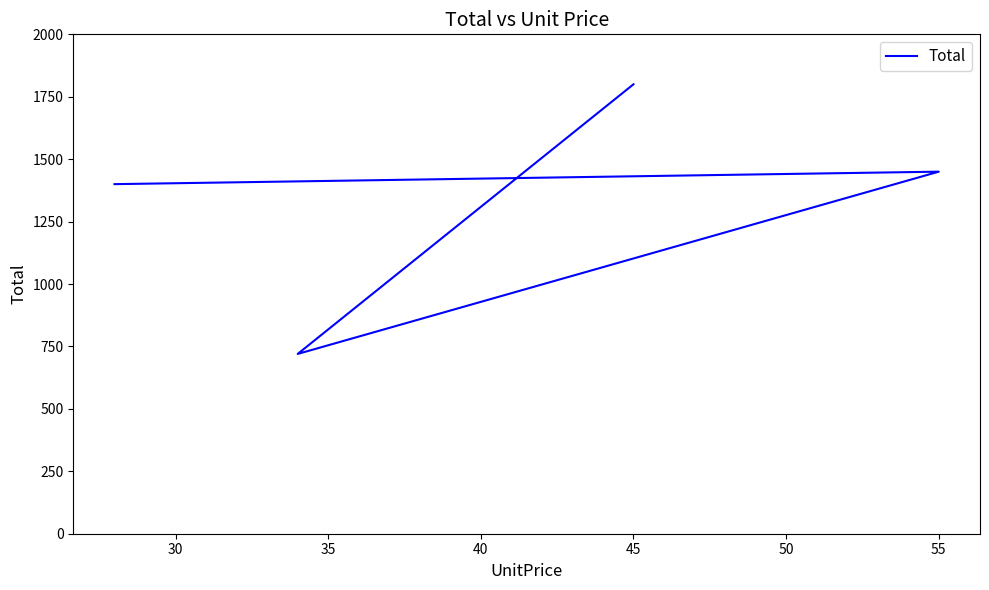

Count the number of values greater than 1450.

1